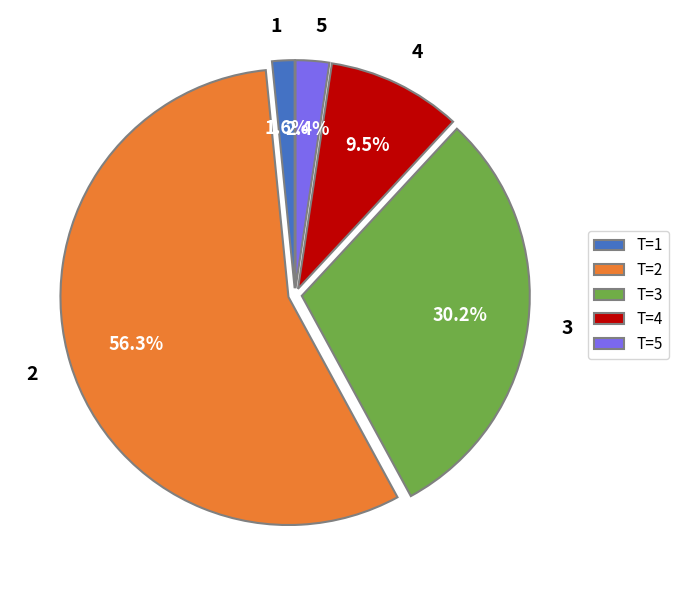

Which slice is the smallest?

1